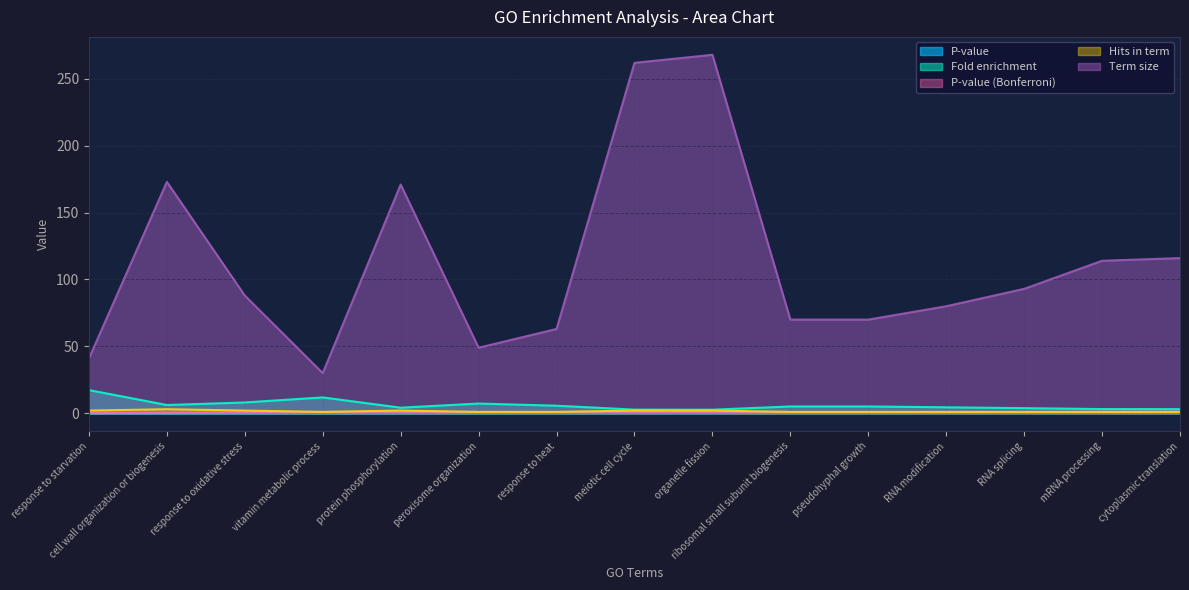

At how many categories does at least one series exceed 189?

2